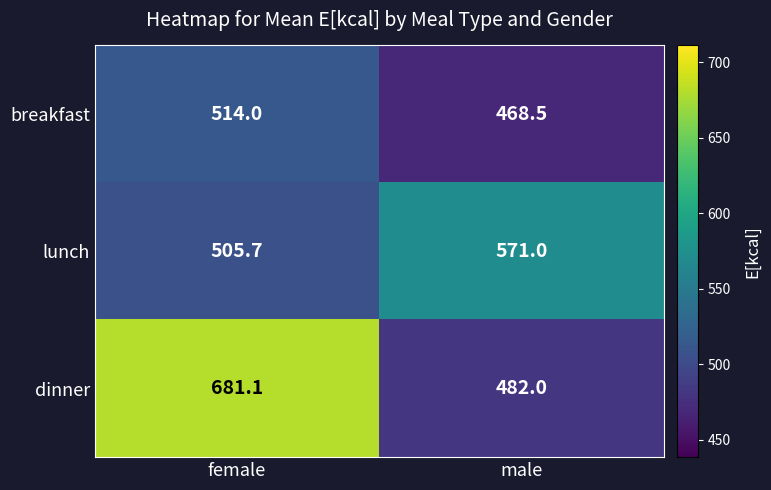

Which series has the largest total across all categories?

dinner